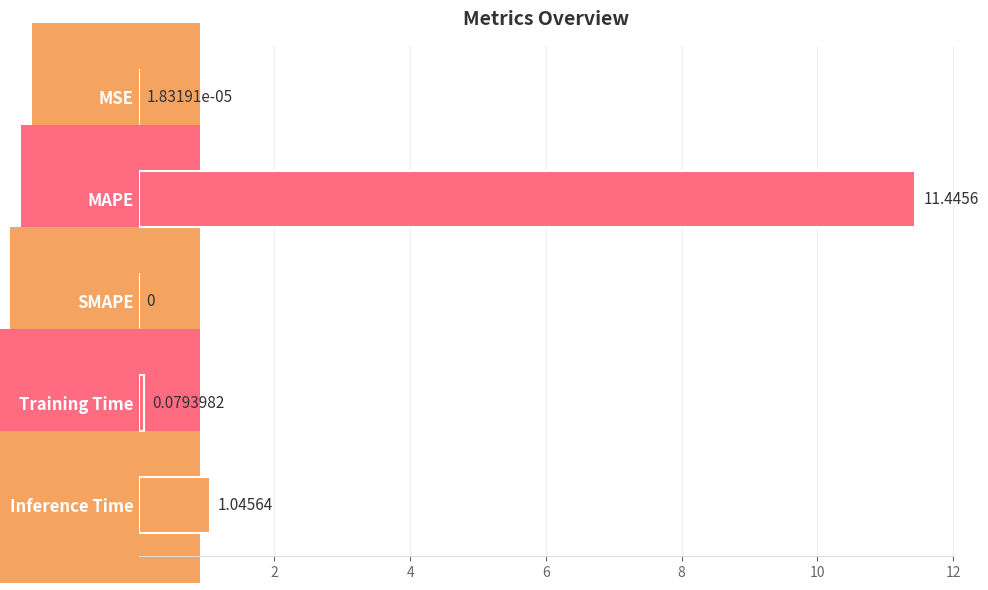

Where is the data nearest to the value 5?

Inference Time